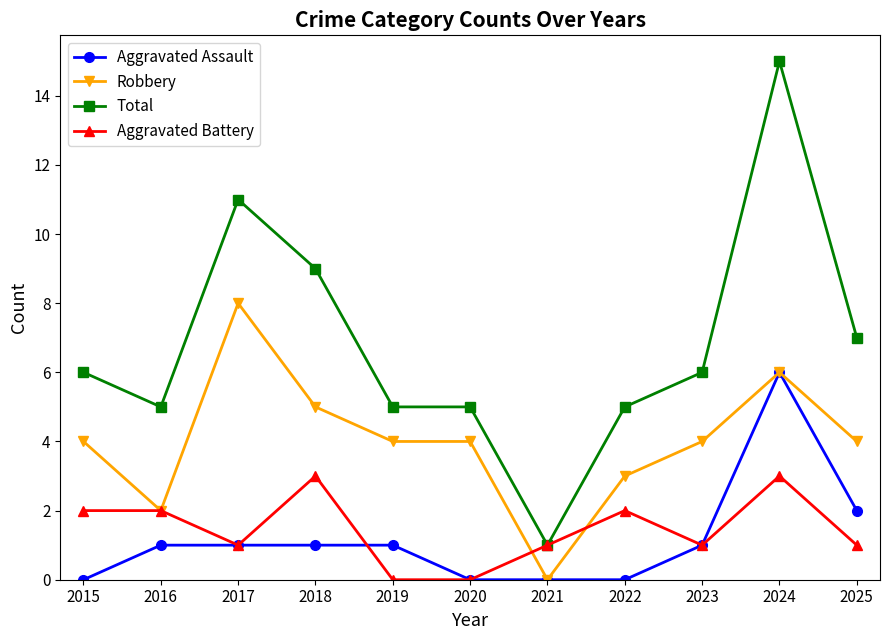

What is the difference between the highest and lowest values at 2018?

8